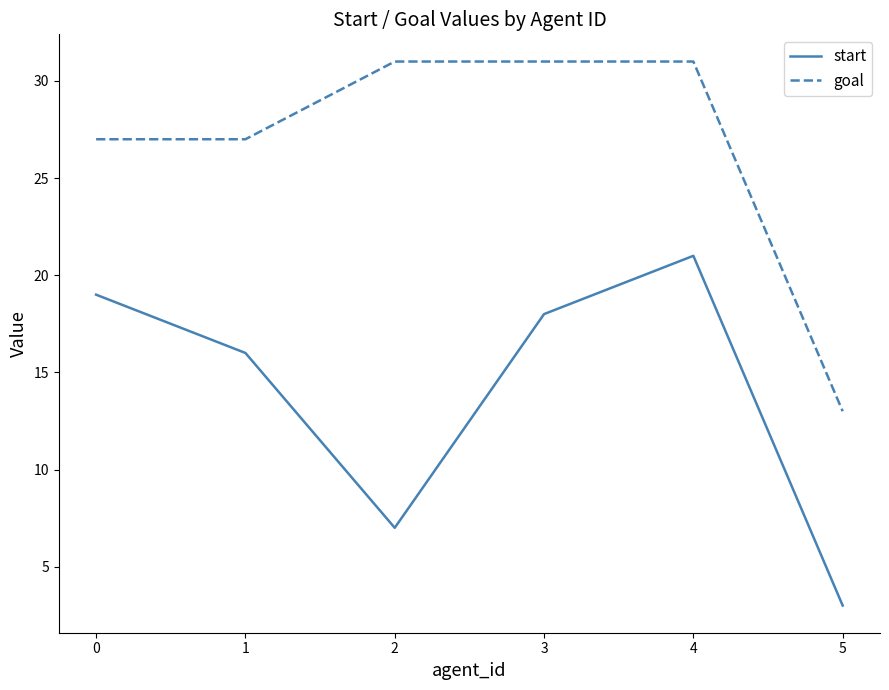

True or false: goal and start intersect in this chart.

False